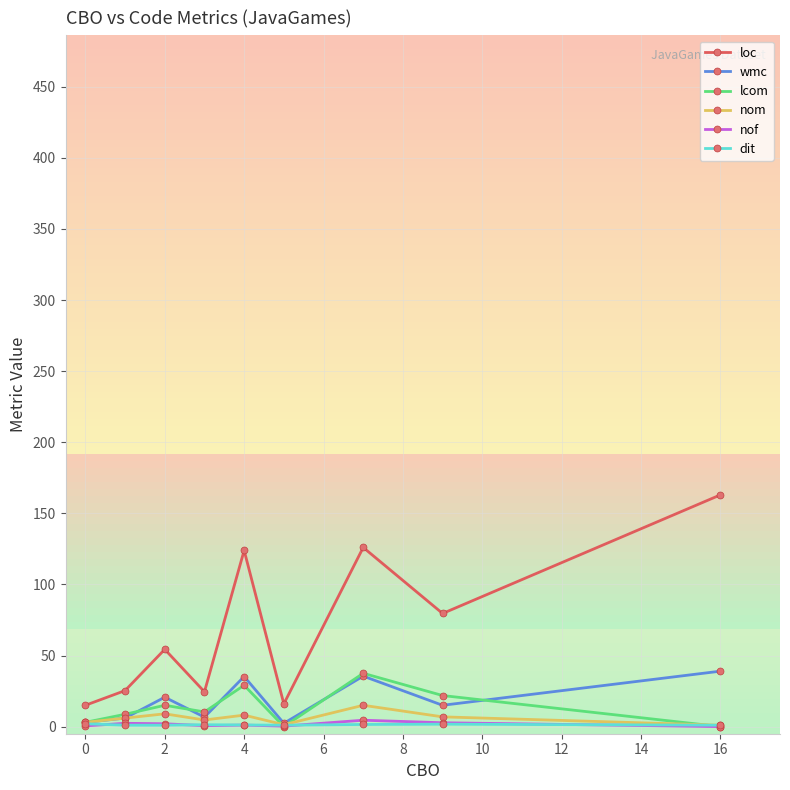

At how many categories does at least one series exceed 10?

9